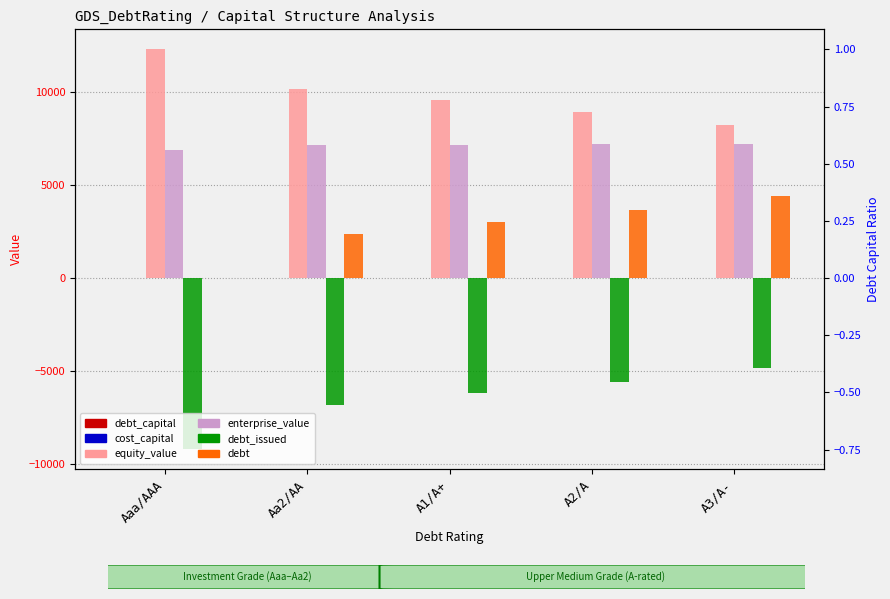

What are all the series names shown in the legend?

debt_capital, cost_capital, equity_value, enterprise_value, debt_issued, debt